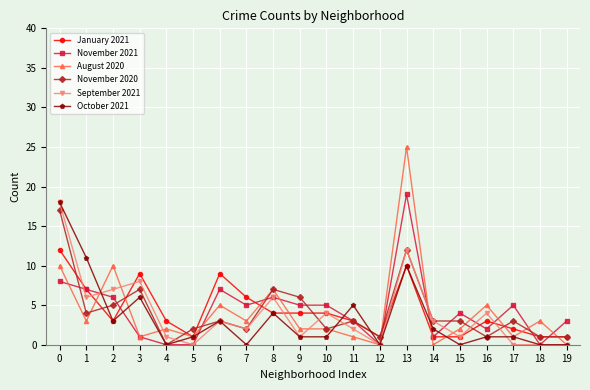

Which label corresponds to the largest value in the chart?

13